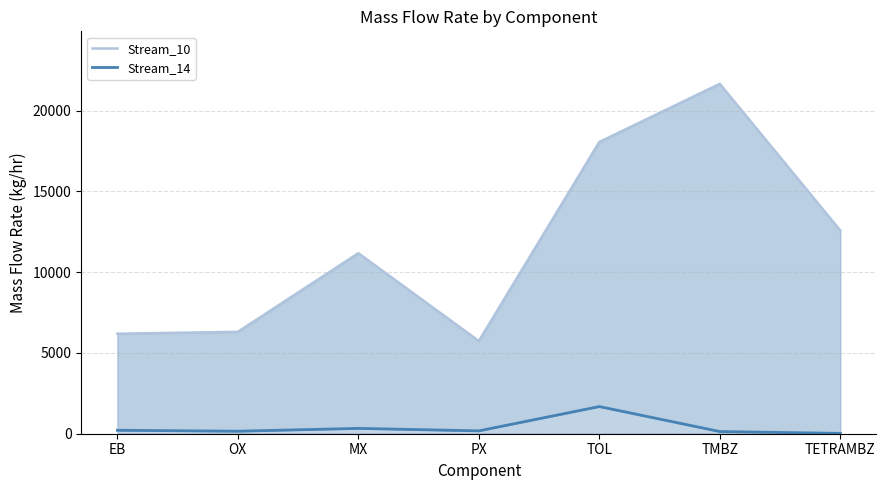

True or false: Stream_10 and Stream_14 intersect in this chart.

False